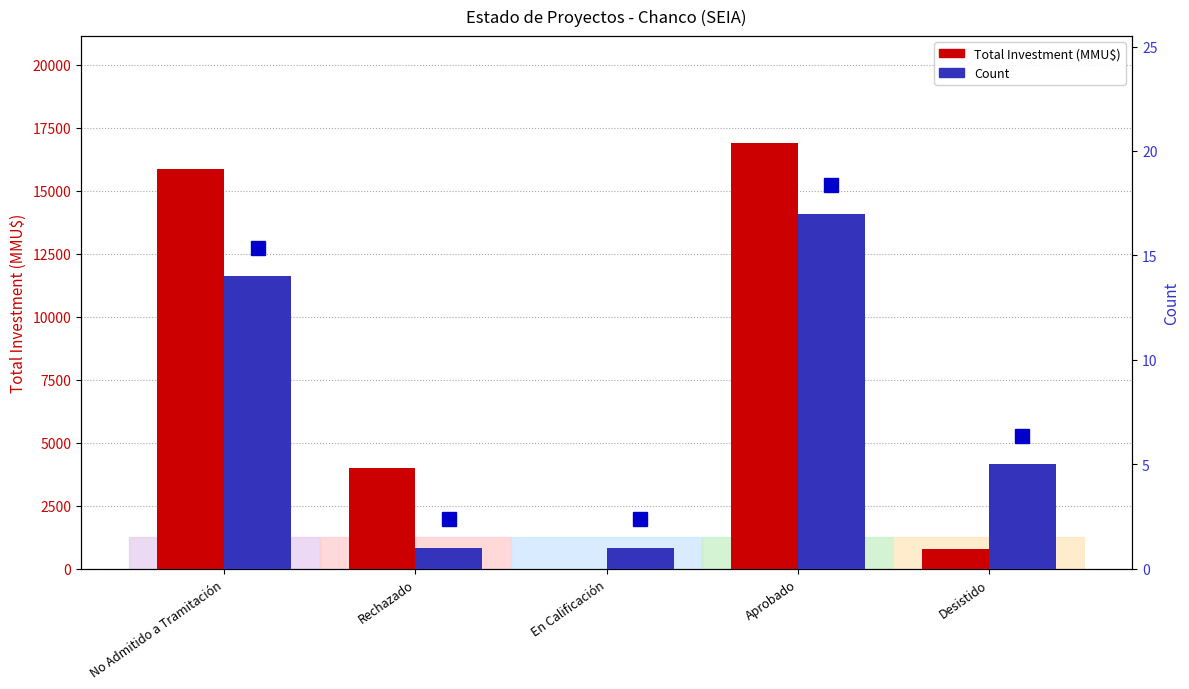

What is the sum of all Total Investment (MMU$) values?

37583